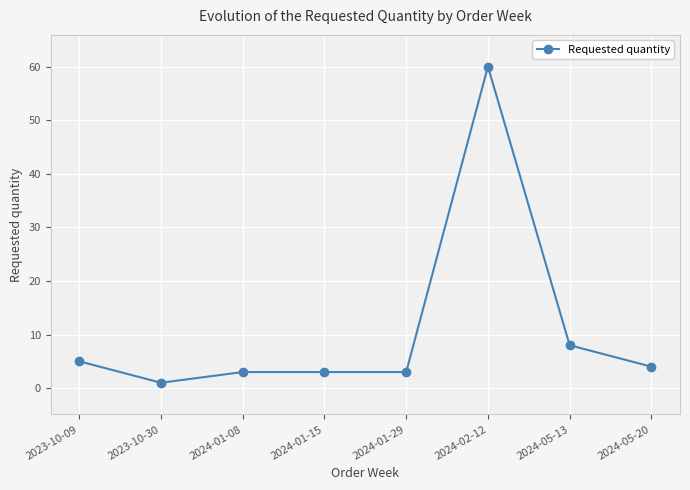

Is it true that the value at 2023-10-09 is 5?

True